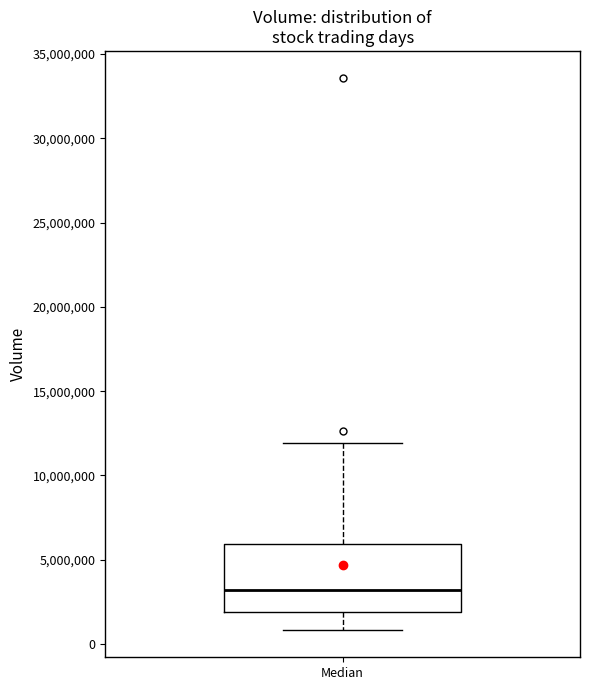

Where does the lower whisker of the box for Median end on the y-axis? The values are not printed on the chart, so give them approximately, as read against the axis.

1000000